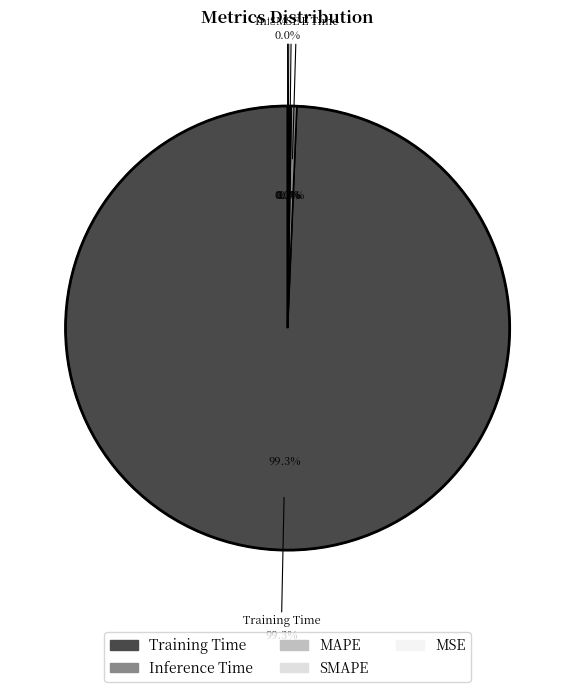

Count the number of slices in the pie.

5